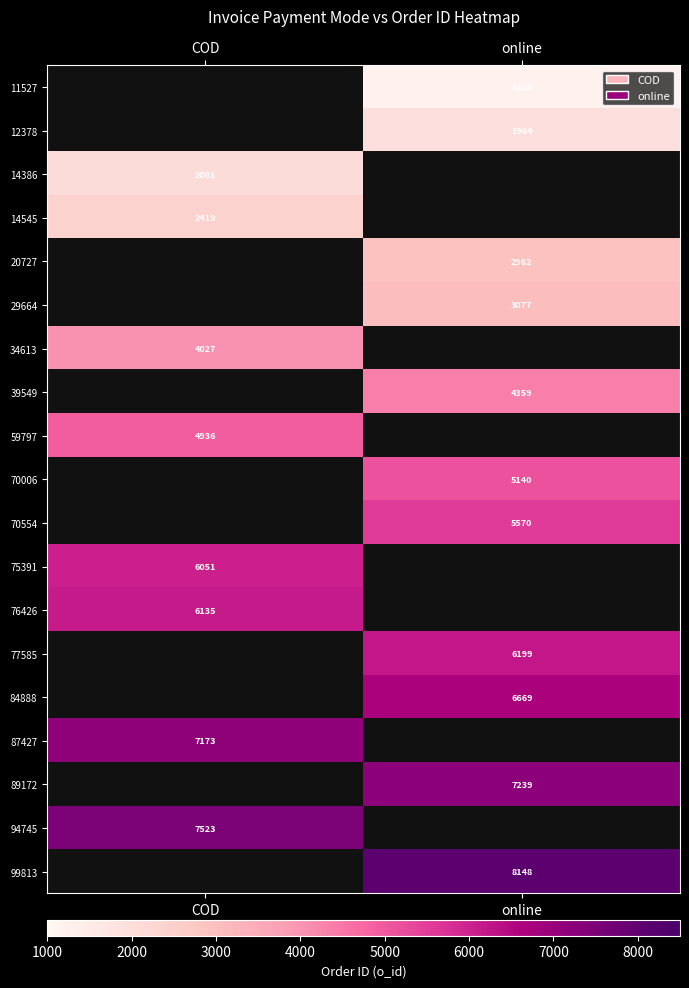

What is the greatest value displayed?

8148.0